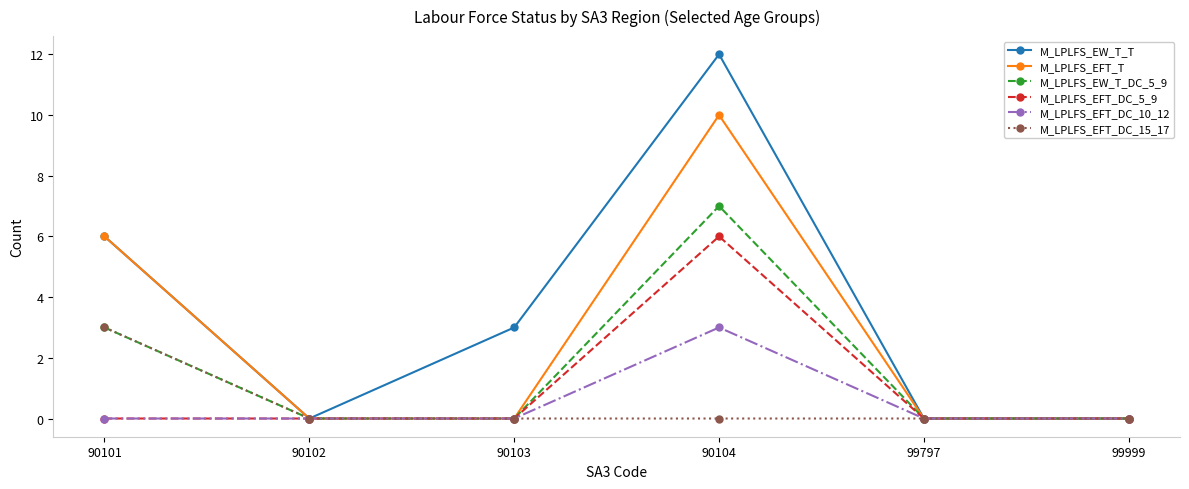

Reading right to left, extract all data points from this chart.

M_LPLFS_EW_T_T: 99999=0	99797=0	90104=12	90103=3	90102=0	90101=6
M_LPLFS_EFT_T: 99999=0	99797=0	90104=10	90103=0	90102=0	90101=6
M_LPLFS_EW_T_DC_5_9: 99999=0	99797=0	90104=7	90103=0	90102=0	90101=3
M_LPLFS_EFT_DC_5_9: 99999=0	99797=0	90104=6	90103=0	90102=0	90101=0
M_LPLFS_EFT_DC_10_12: 99999=0	99797=0	90104=3	90103=0	90102=0	90101=0
M_LPLFS_EFT_DC_15_17: 99999=0	99797=0	90104=0	90103=0	90102=0	90101=3